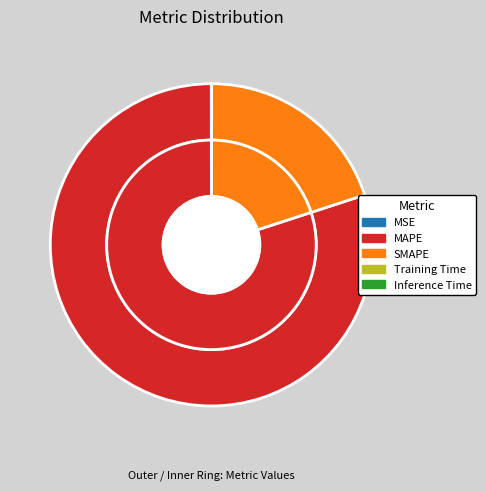

To the nearest percent, what is the difference between the largest and smallest slice percentages?

80%